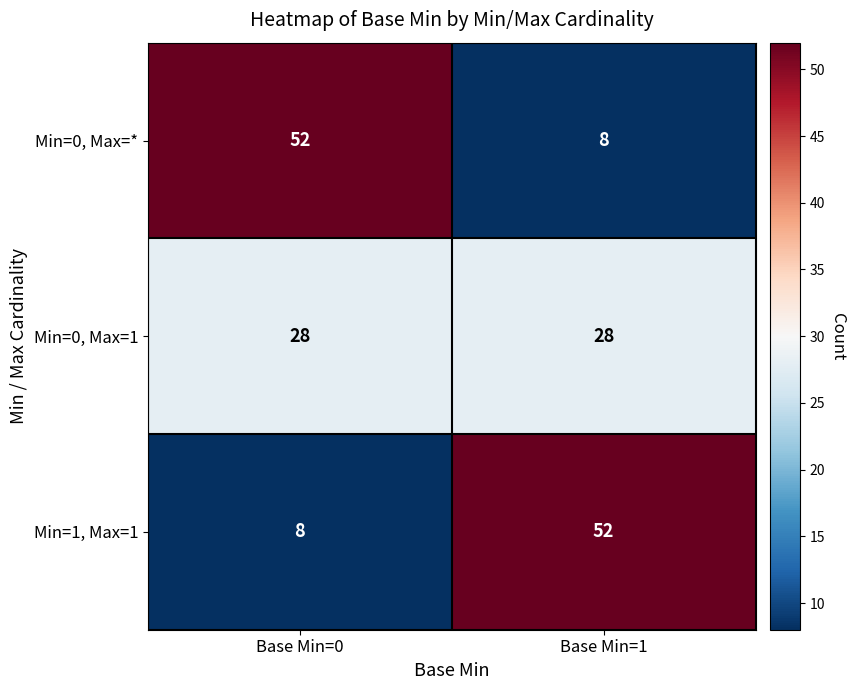

Read the Min=0, Max=* value at Base Min=0.

52